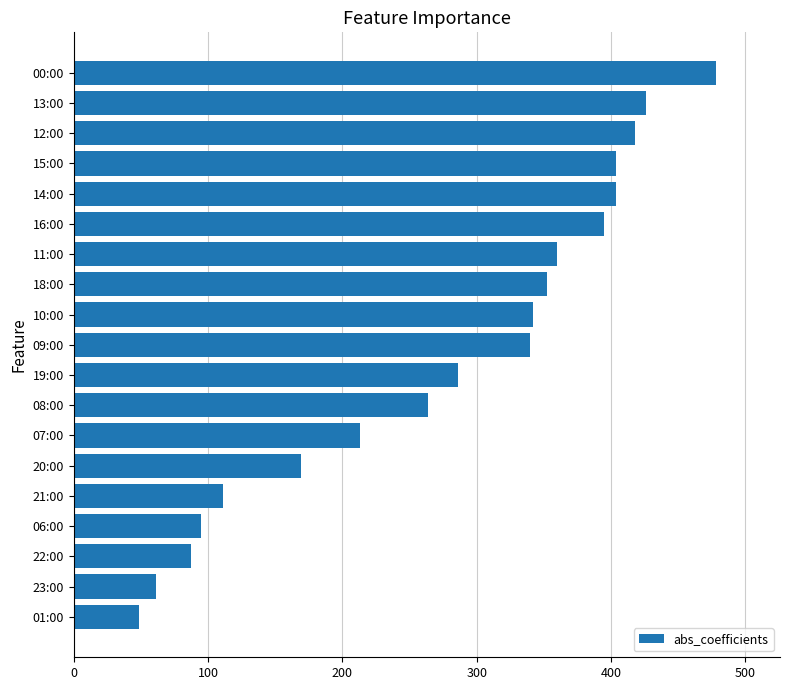

What is the smallest value displayed?

49